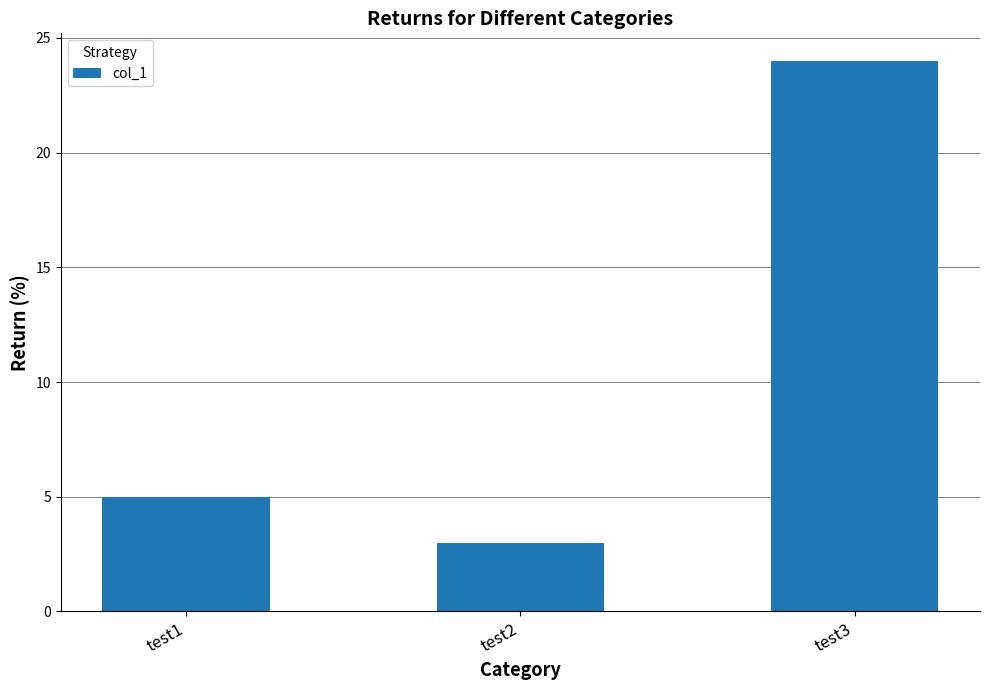

What is the value of the 1st bar from the left?

5